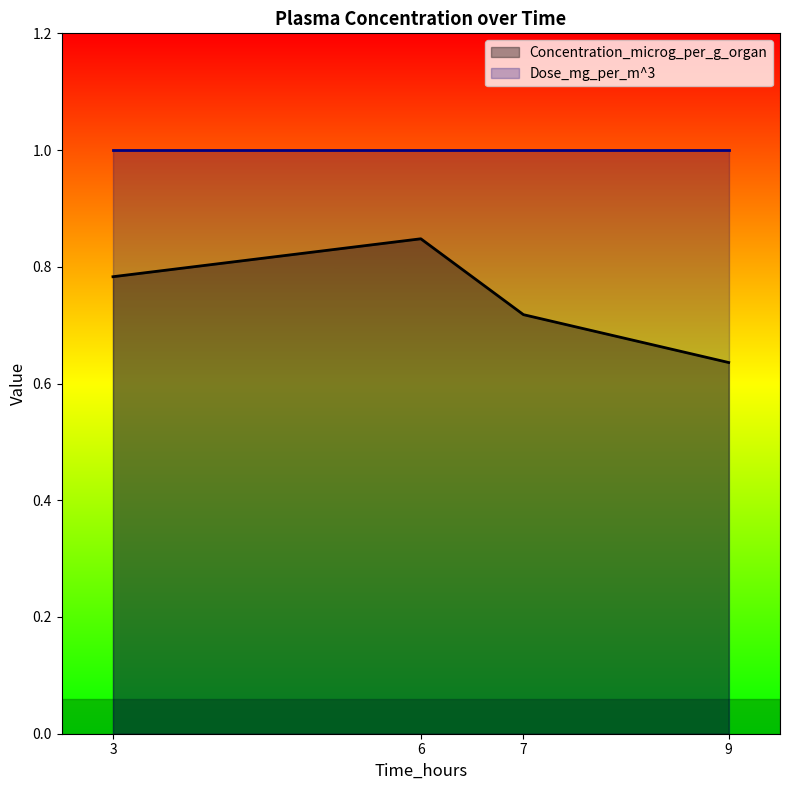

What is the difference between the second highest and second lowest values?

0.1